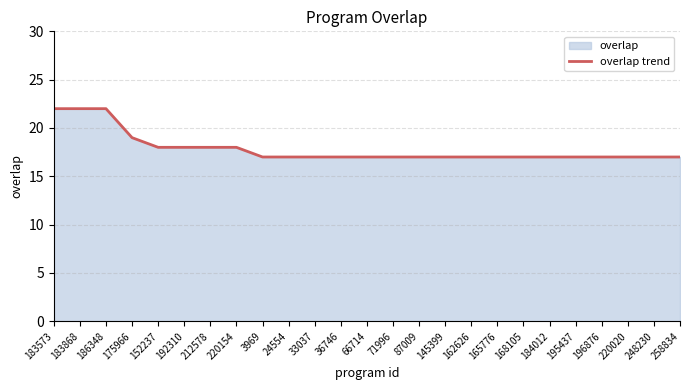

Rank the categories by value from highest to lowest.

183573, 183868, 186348, 175966, 152237, 192310, 212578, 220154, 3969, 24554, 33037, 36746, 66714, 71996, 87009, 145399, 162626, 165776, 168105, 184012, 195437, 196876, 220020, 248230, 258834